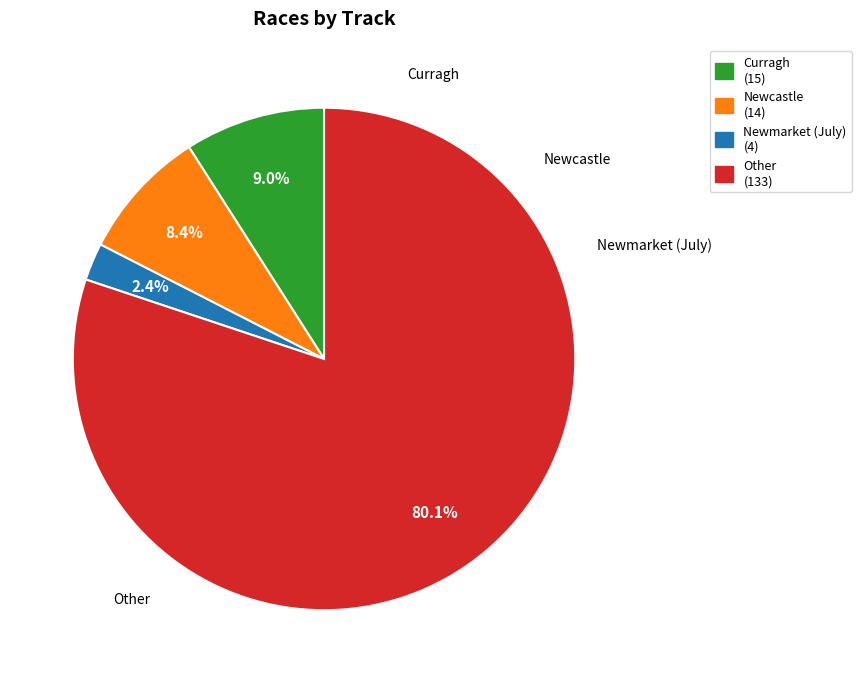

How many segments does this pie chart have?

4